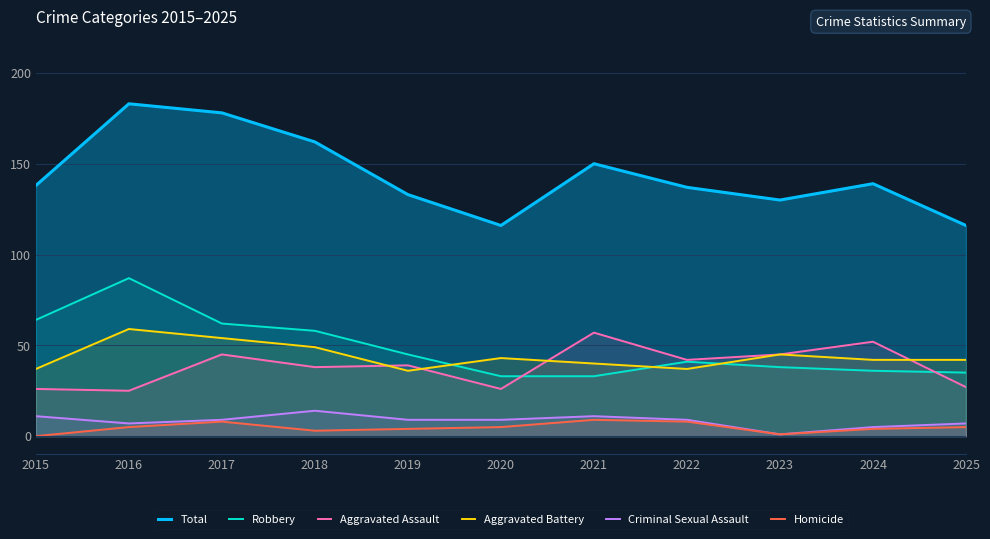

Where is the first local maximum for Homicide?

2017